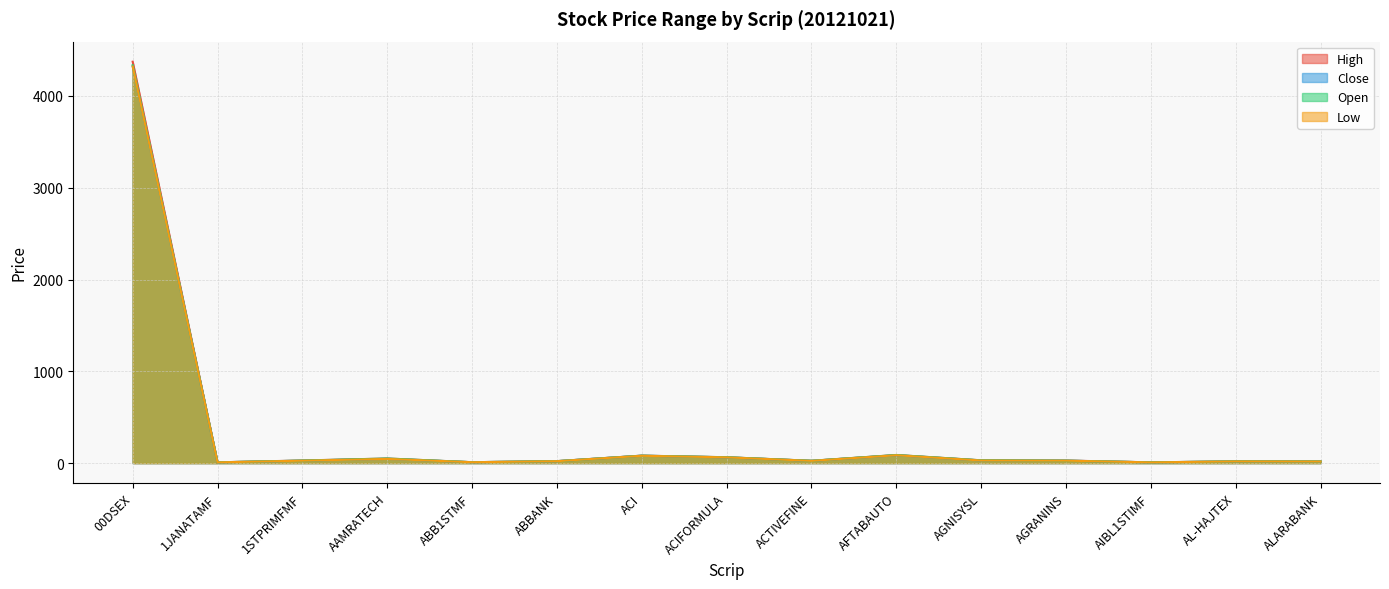

What is the label of the 7th point from the left?

ACI